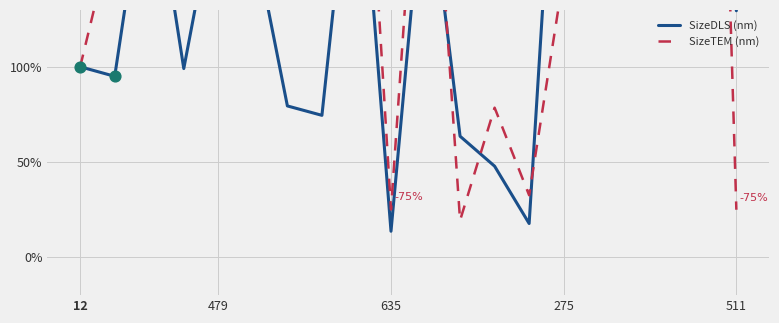

What are all the series names shown in the legend?

SizeDLS (nm), SizeTEM (nm)